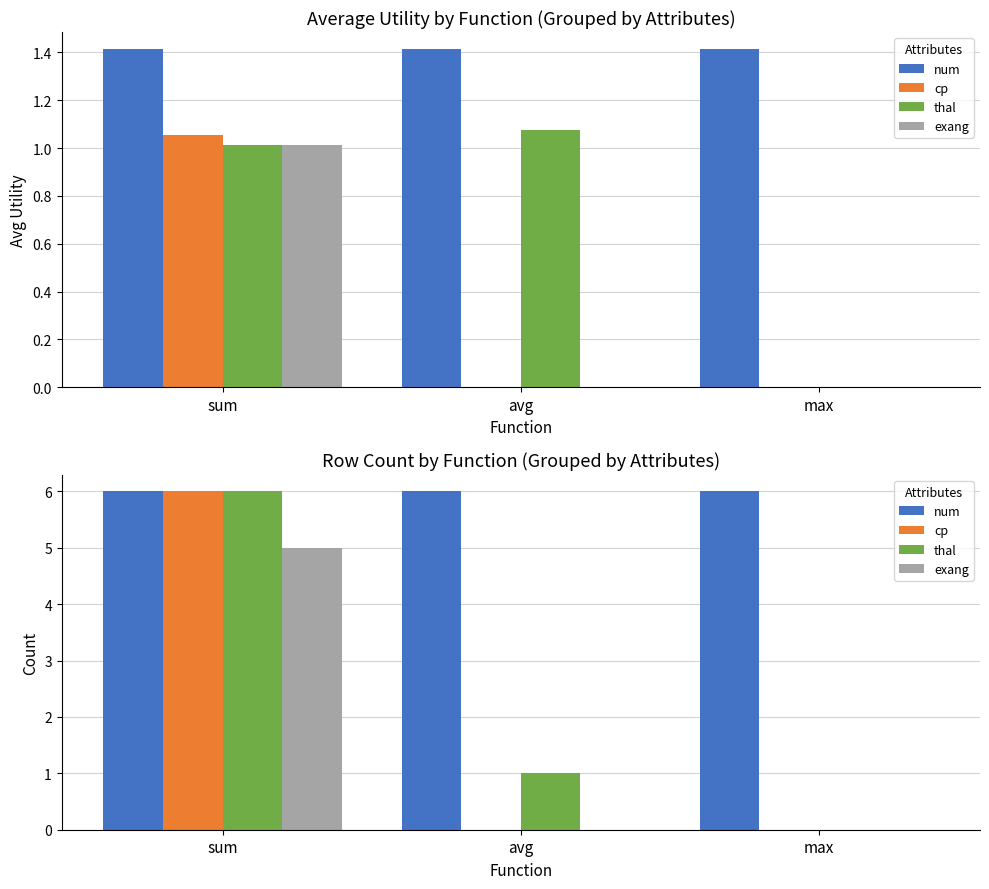

How many bars are there in each group?

4